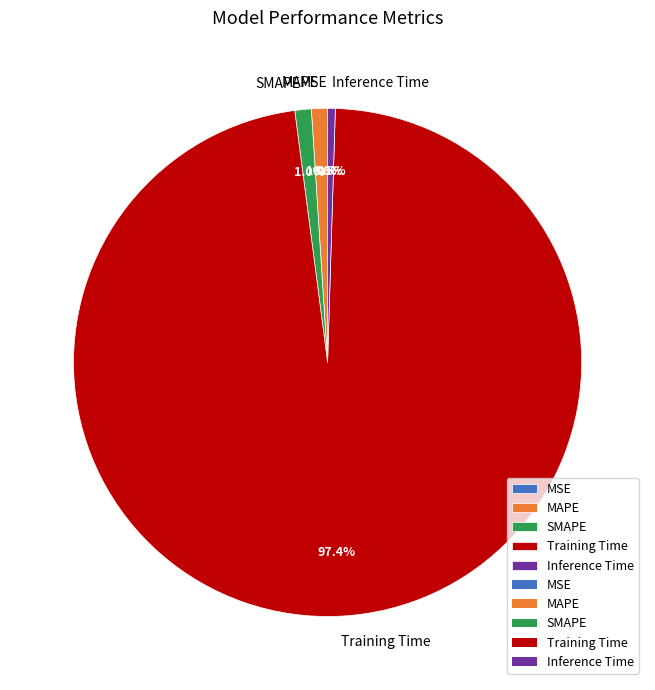

Which slice represents more than half of the pie?

Training Time